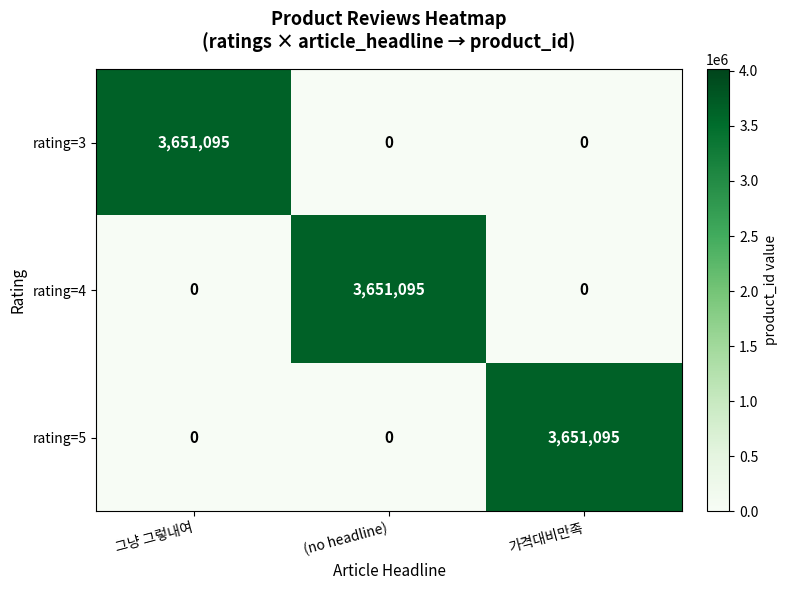

What is the sum of all rating=4 values?

3651095